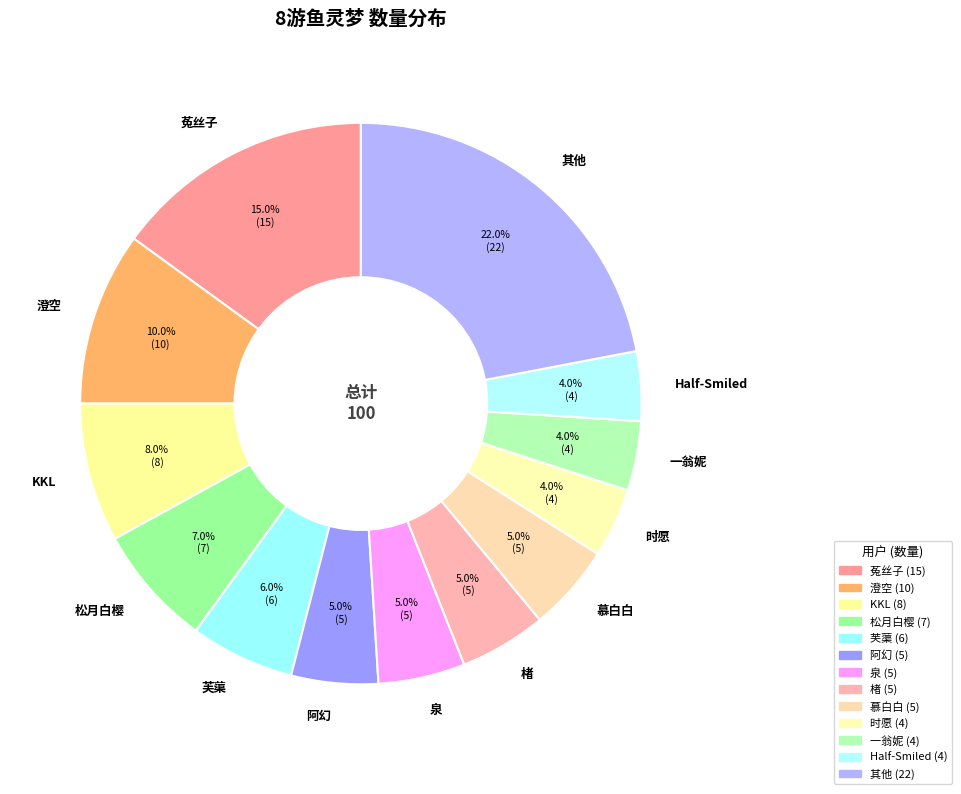

Which has a higher value, 芙蕖 or 时愿?

芙蕖